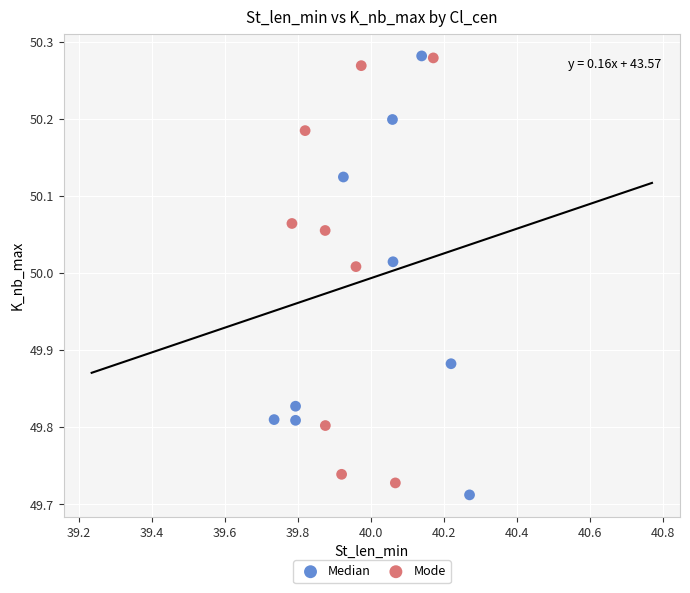

Which series reaches the minimum Y coordinate?

Median